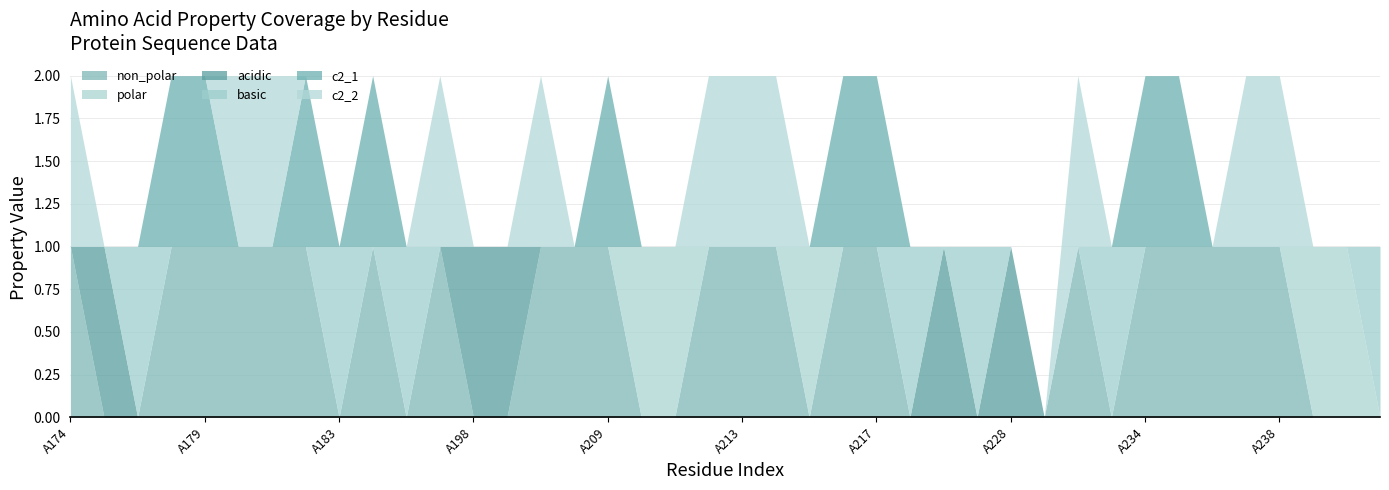

What is the total value across all series at A197?

2